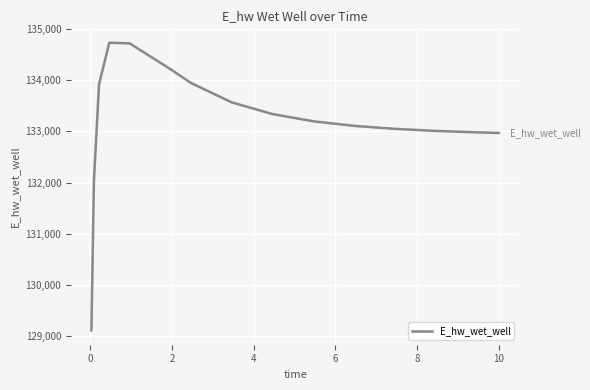

What is the smallest value displayed?

129109.5